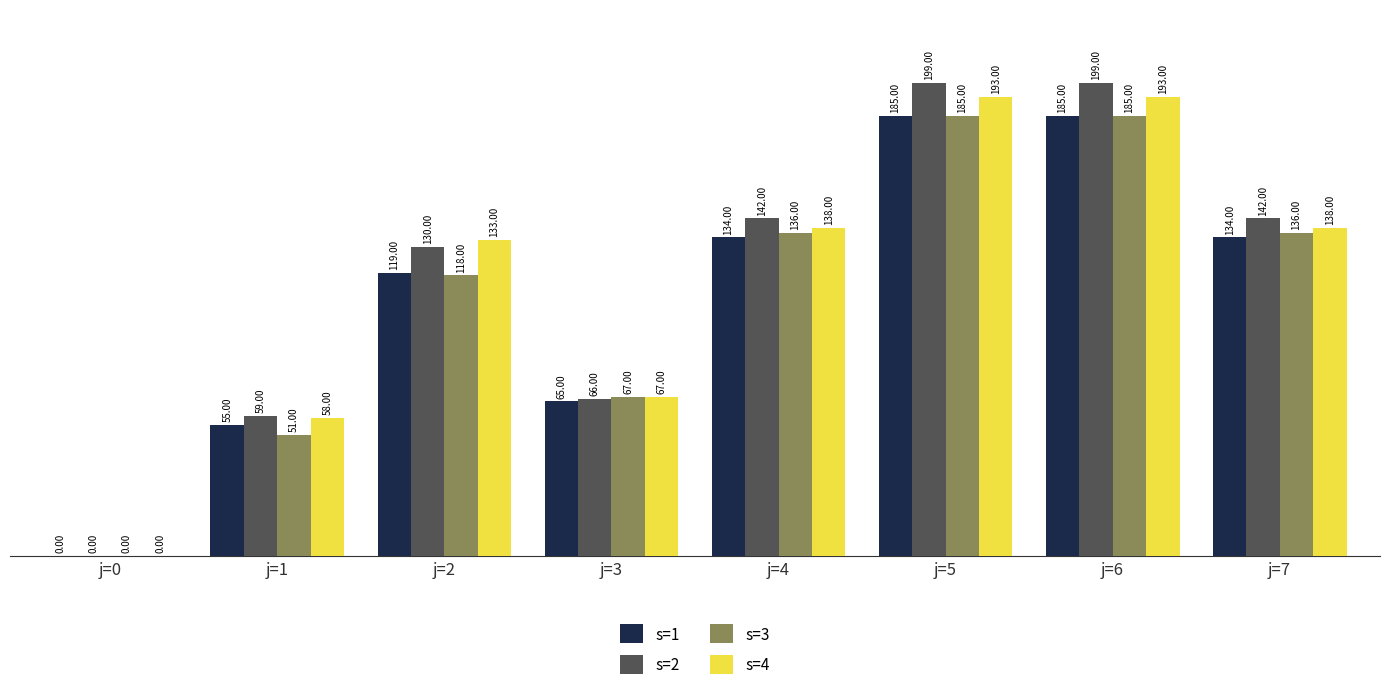

The s=2 series shows 142 at j=7. True or false?

True